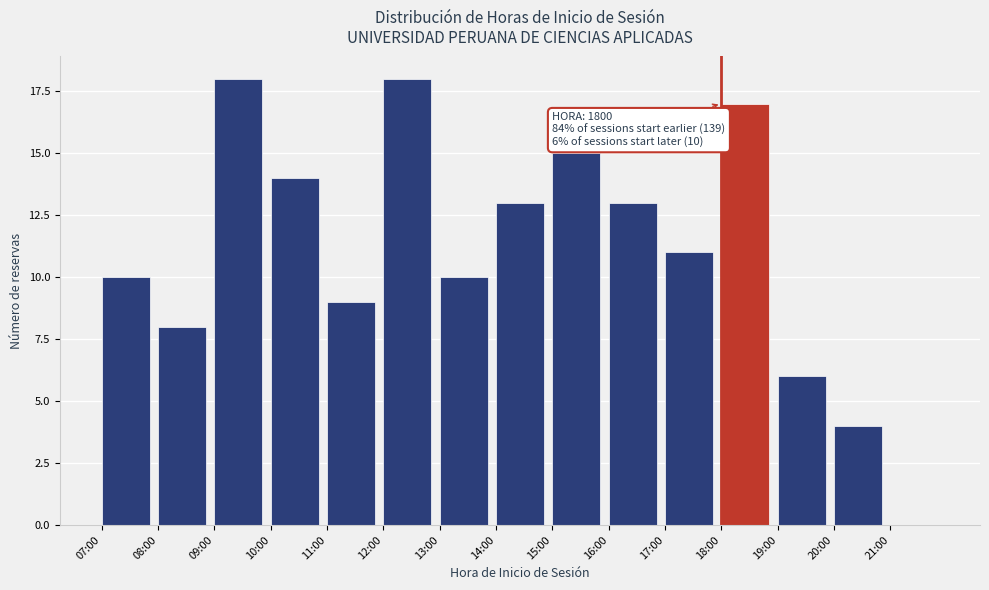

Reading left to right, extract all data points from this chart.

07:00=10	08:00=8	09:00=18	10:00=14	11:00=9	12:00=18	13:00=10	14:00=13	15:00=15	16:00=13	17:00=11	18:00=17	19:00=6	20:00=4	21:00=0